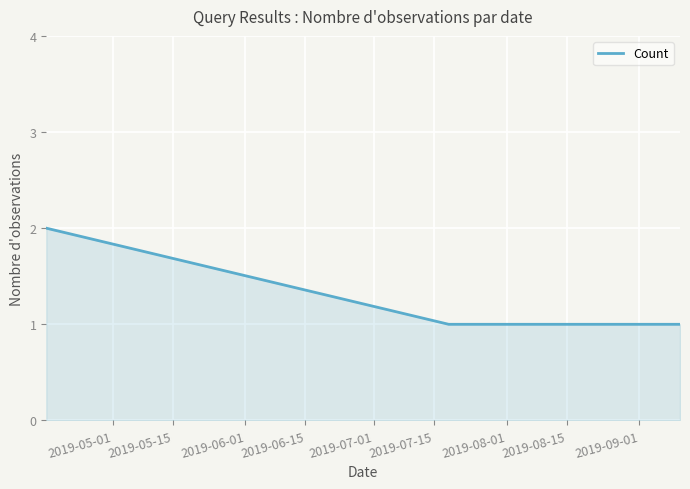

Reading left to right, what are all the values shown in this chart?

2	1	1	1